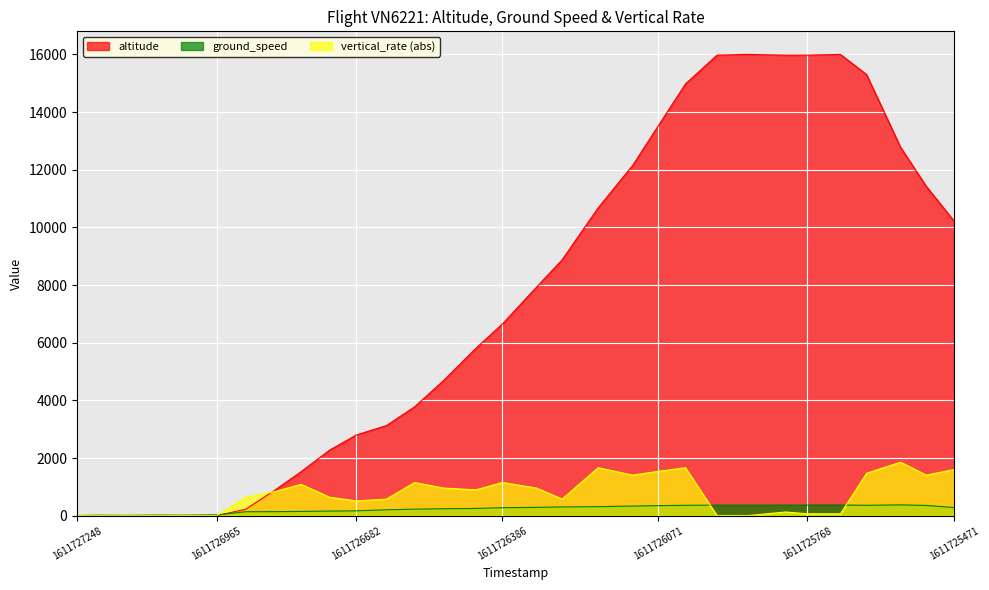

Which label corresponds to the smallest value in the chart?

1611727248